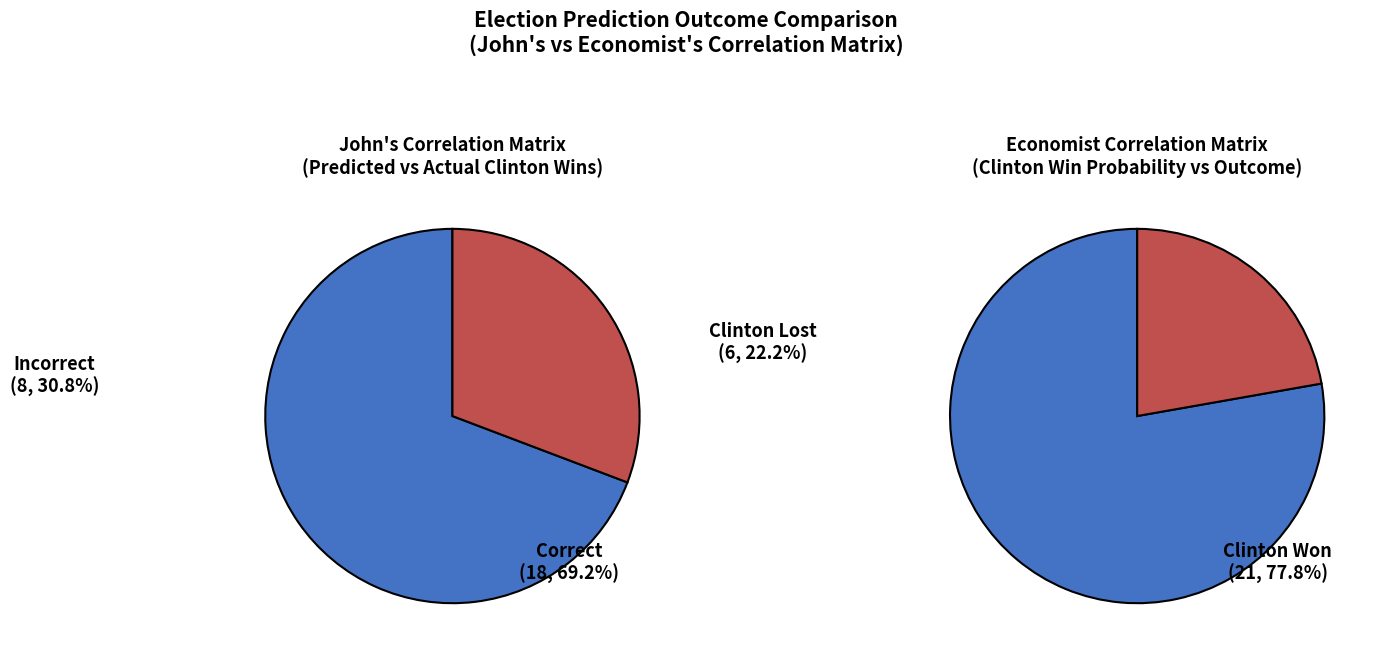

Rank the series at 1 from lowest to highest value.

Incorrect Predictions, Correct Predictions